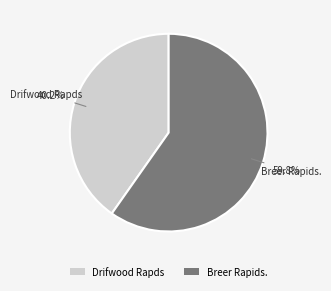

To the nearest percent, what is the difference between the Breer Rapids. and Drifwood Rapds slice percentages?

20%